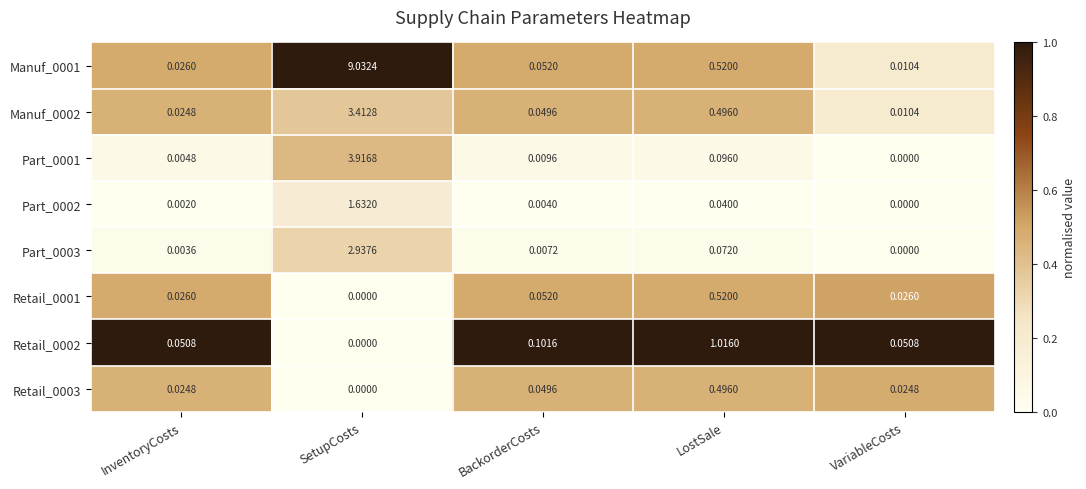

Where is Part_0003 nearest to the value 1?

LostSale